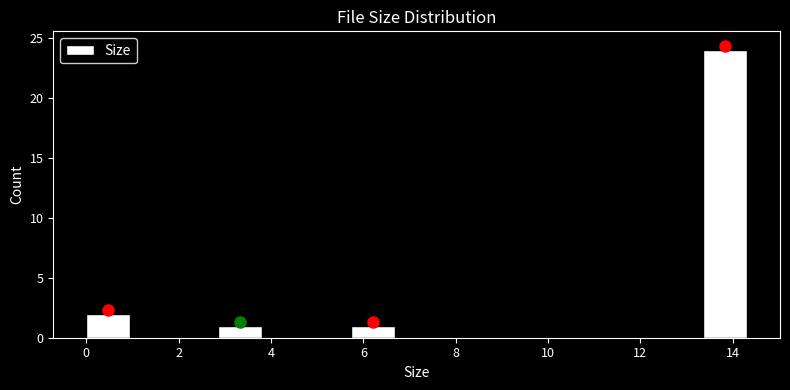

Reading left to right, transcribe this chart: for each bar, give the range it covers on the x-axis and its height. Neither the bar edges nor the heights are printed on the chart, so give them approximately, as read against the axes.

0.0 to 1.0: 2
1.0 to 2.0: 0
2.0 to 2.8: 0
2.8 to 3.8: 1
3.8 to 4.8: 0
4.8 to 5.8: 0
5.8 to 6.6: 1
6.6 to 7.6: 0
7.6 to 8.6: 0
8.6 to 9.6: 0
9.6 to 10.4: 0
10.4 to 11.4: 0
11.4 to 12.4: 0
12.4 to 13.4: 0
13.4 to 14.4: 24